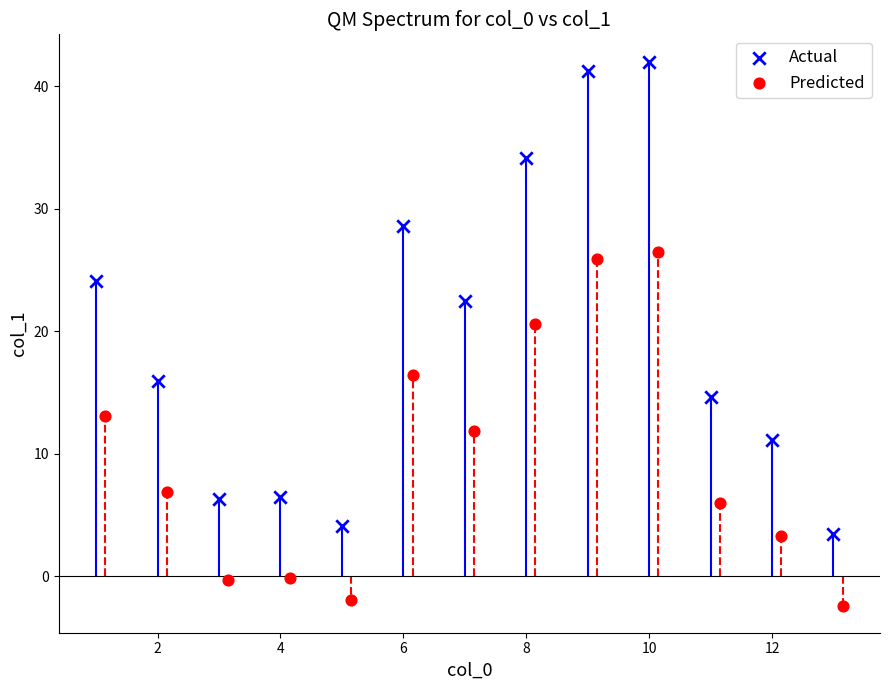

Which series contains the highest Y value?

Actual